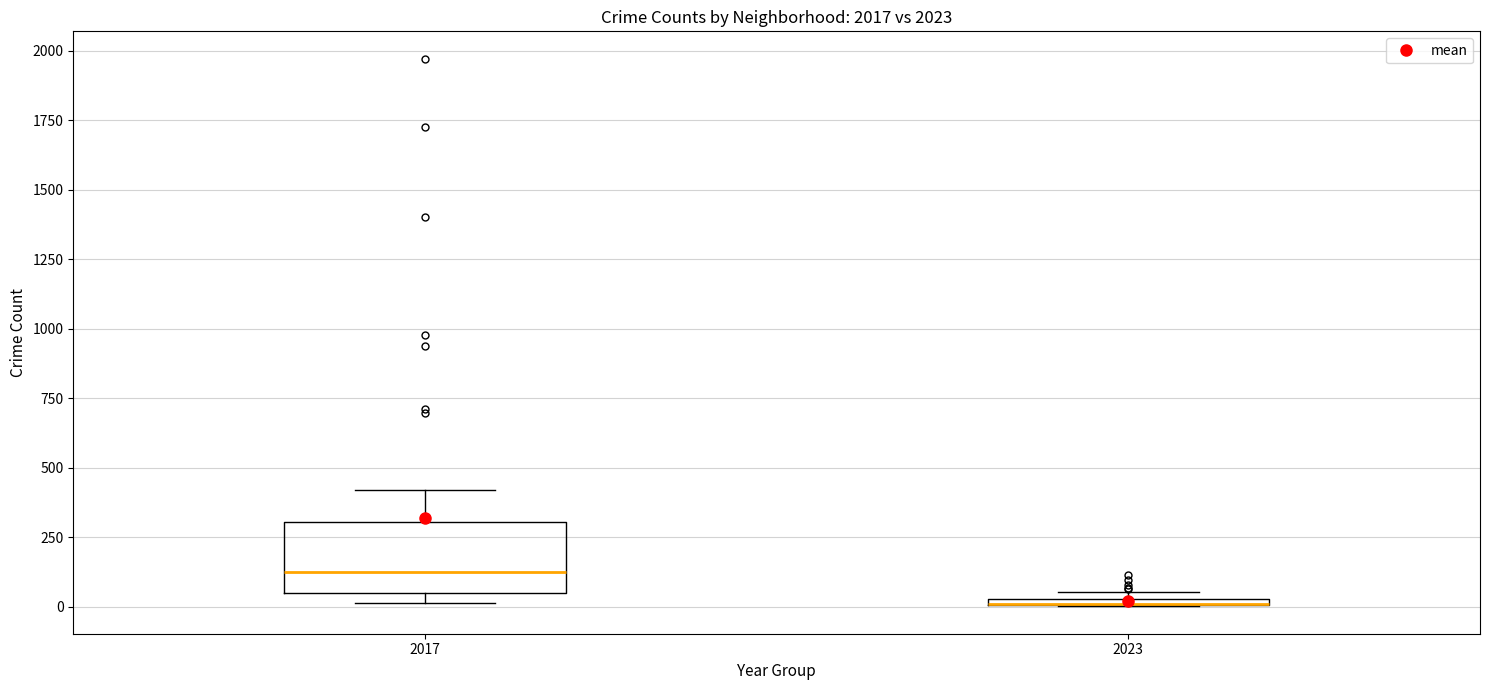

Where does the upper whisker of the box at x = 2017 end on the y-axis? The values are not printed on the chart, so give them approximately, as read against the axis.

400